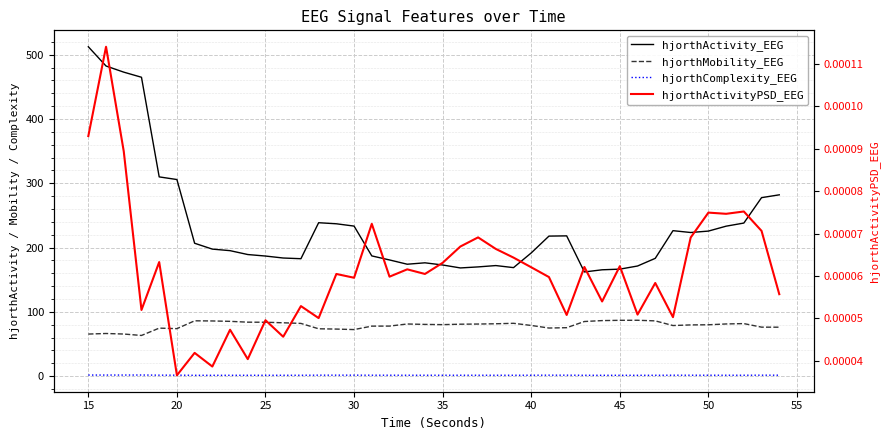

The value of hjorthActivityPSD_EEG at 50 is 0.0. True or false?

False